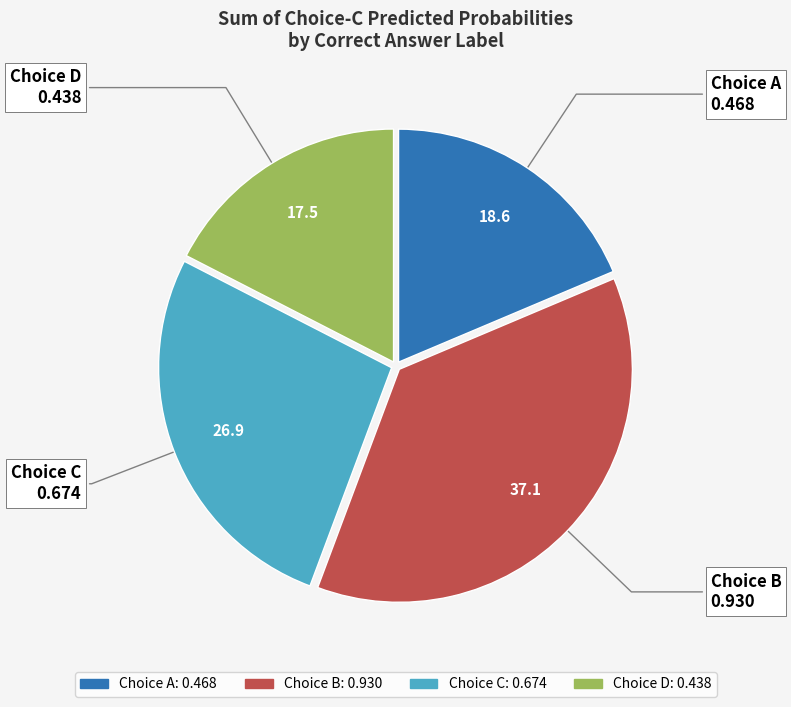

Is there a majority slice in this chart?

No